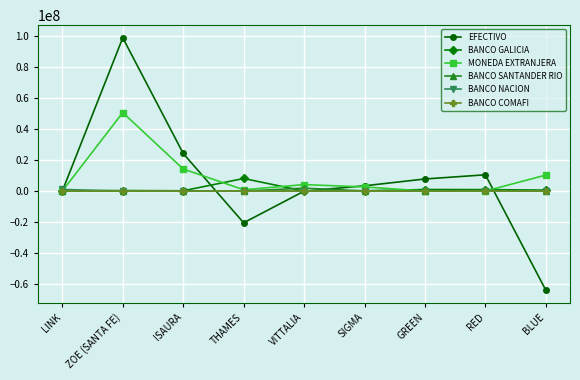

What is the label of the 5th point from the right?

VITTALIA